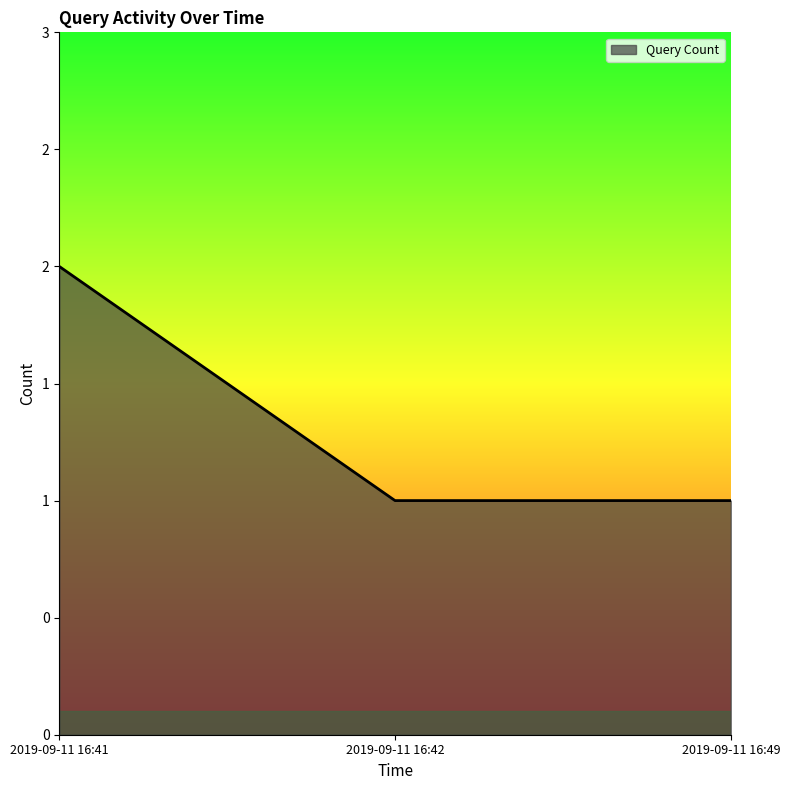

The chart shows a value of 2 at 2019-09-11 16:41. True or false?

True